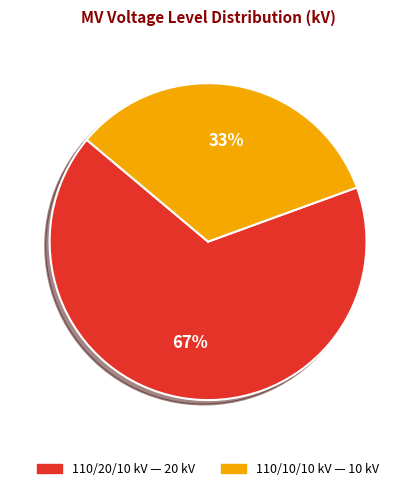

Is there any slice that represents more than half of the pie?

Yes